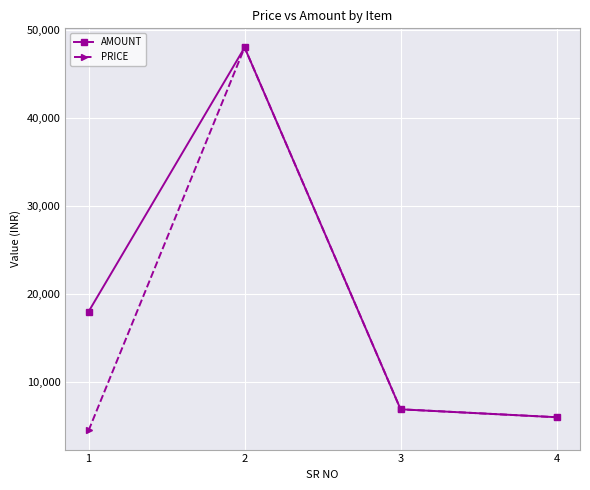

Reading left to right, list all the values displayed in this chart.

AMOUNT: 18000	48000	6900	6000
PRICE: 4500	48000	6900	6000